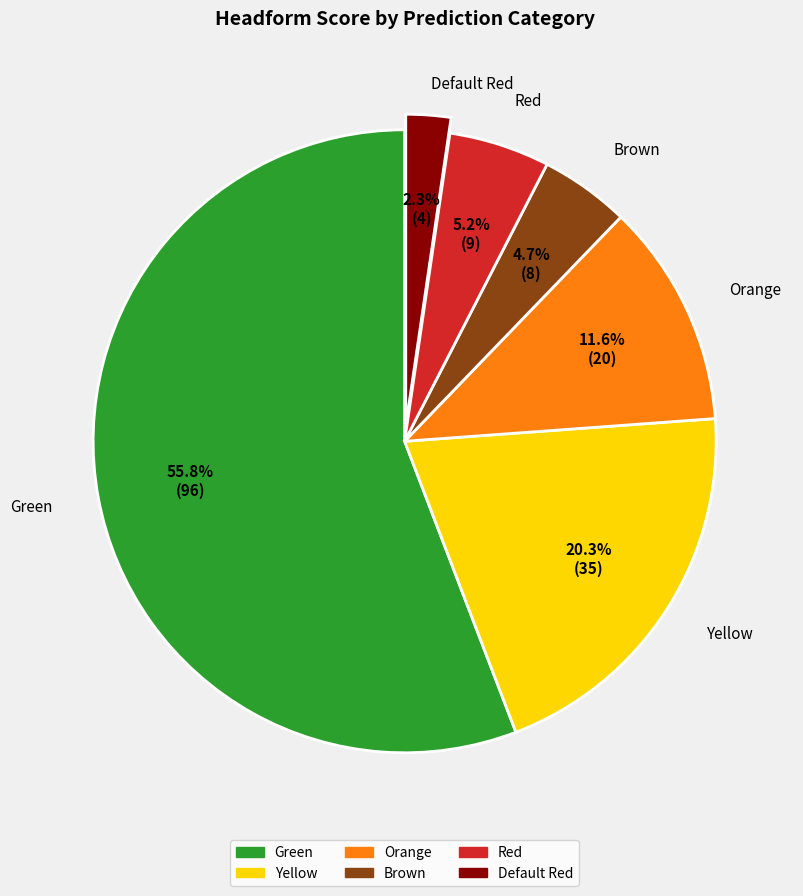

What is the smallest slice in the pie chart?

Default Red